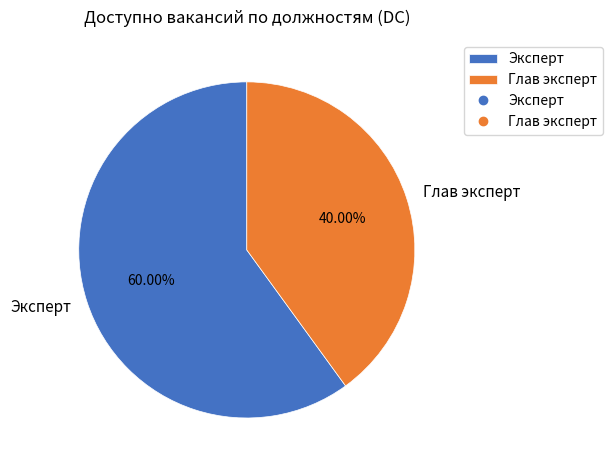

True or false: Глав эксперт accounts for 27% of the total.

False